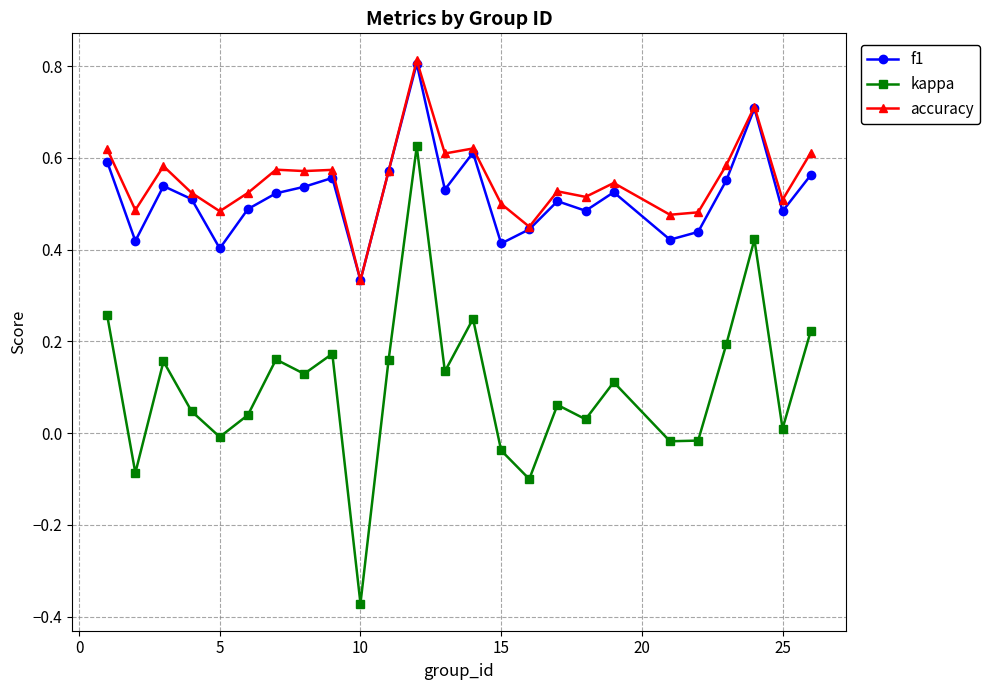

Which series has the largest range (max minus min)?

kappa